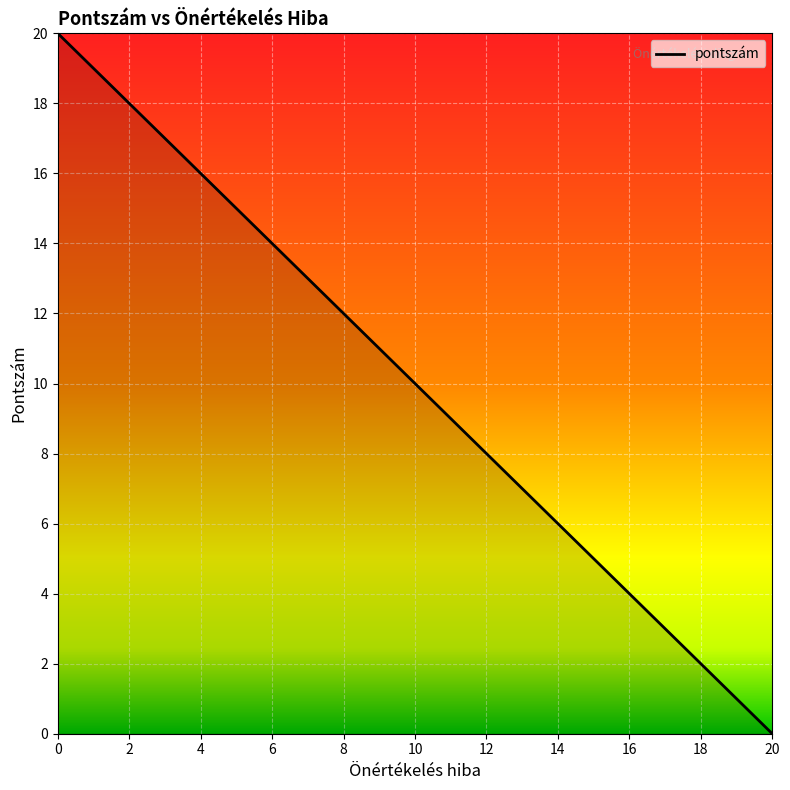

What value does the data have at 4, to the nearest 10?

20